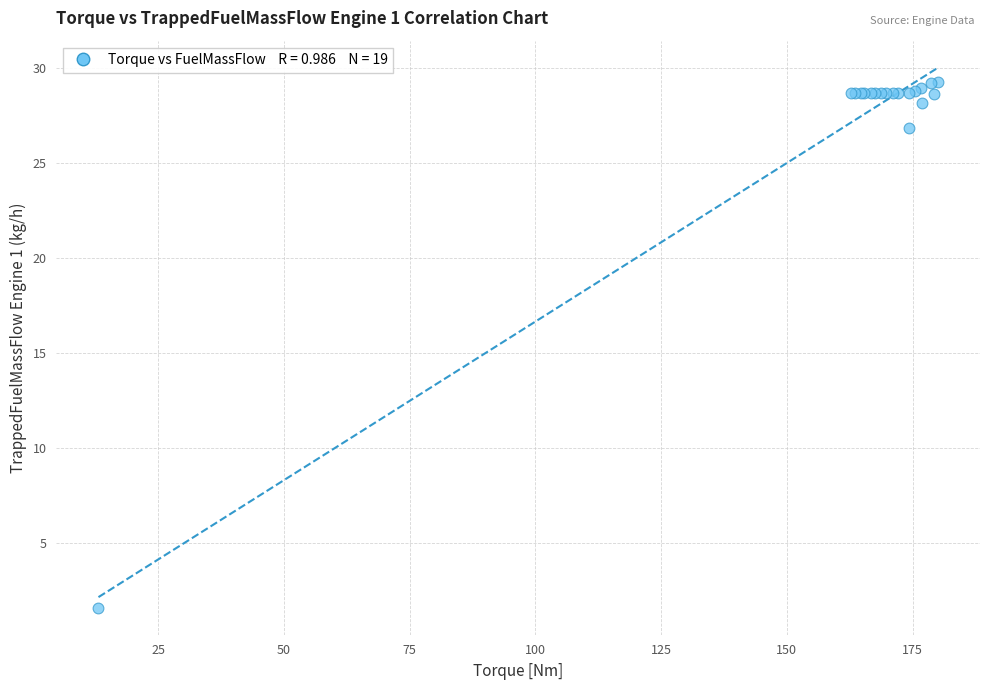

What Y value in the scatter plot is closest to 15?

26.9